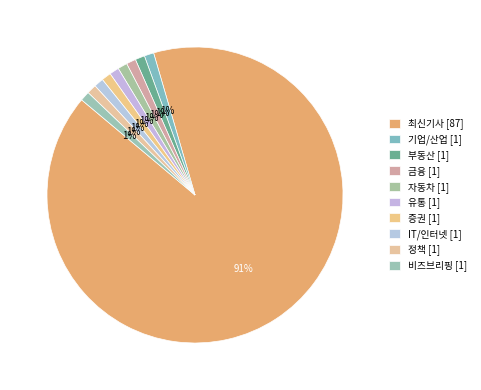

Which slice is the smallest?

부동산